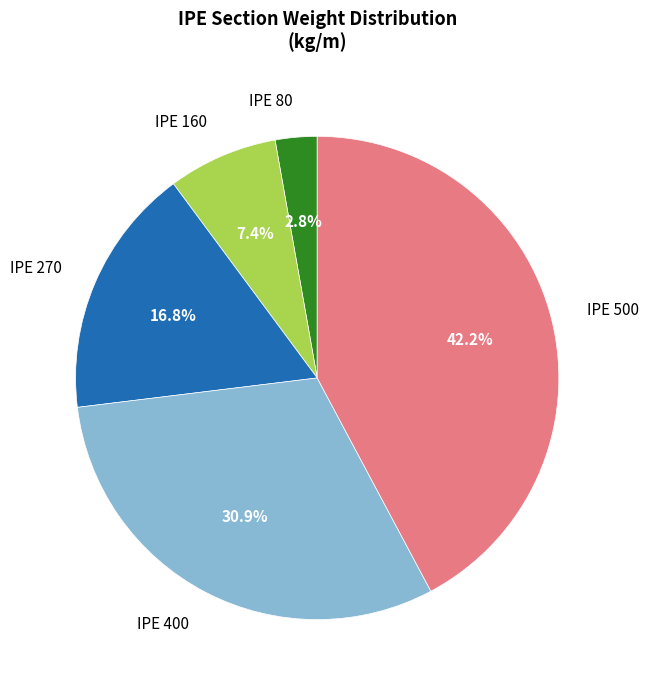

What percentage do IPE 400 and IPE 270 together represent?

47.7%